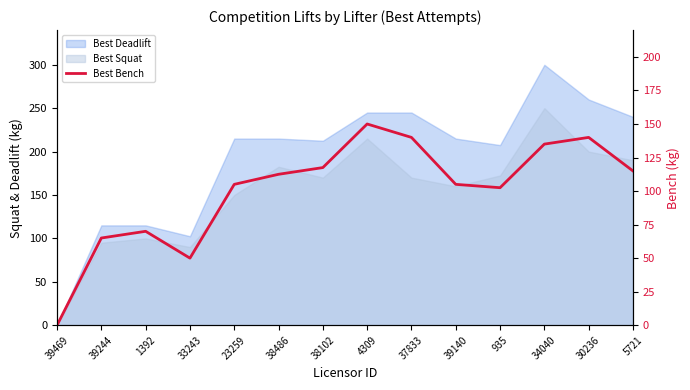

Does the chart have visible grid lines?

No